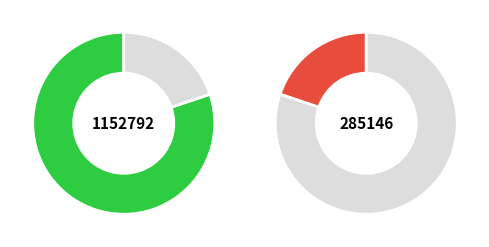

How many slices are in this pie chart?

2